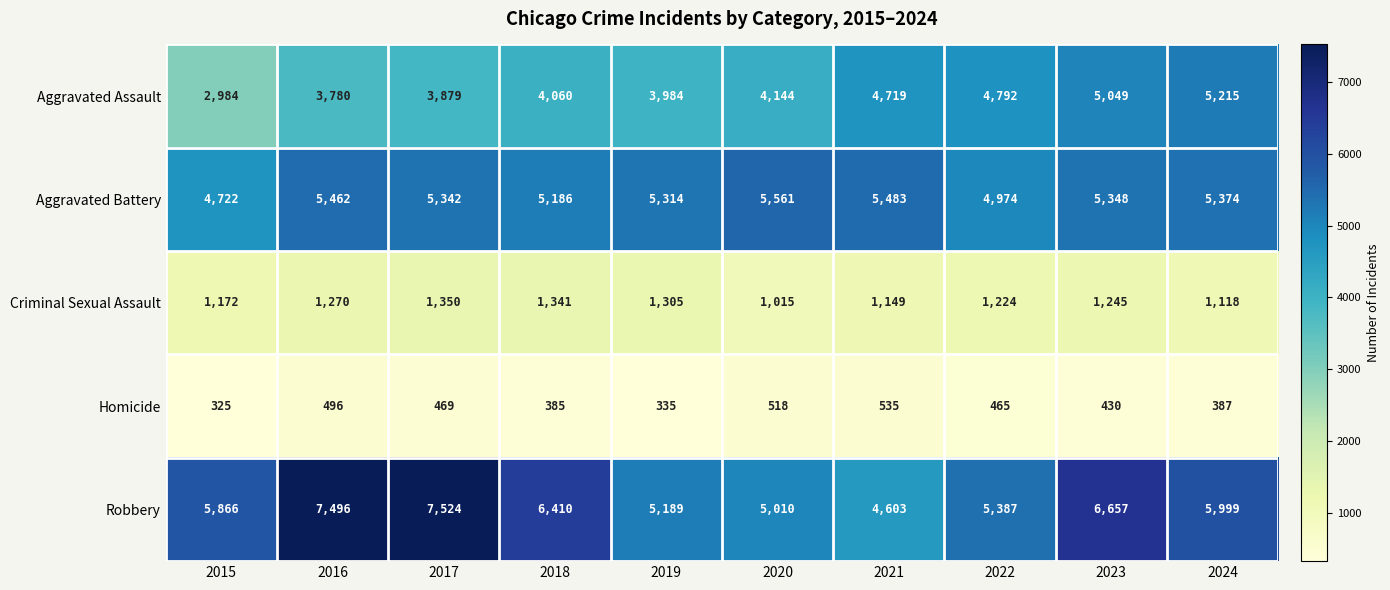

What is the total value across all series at 2019?

16127